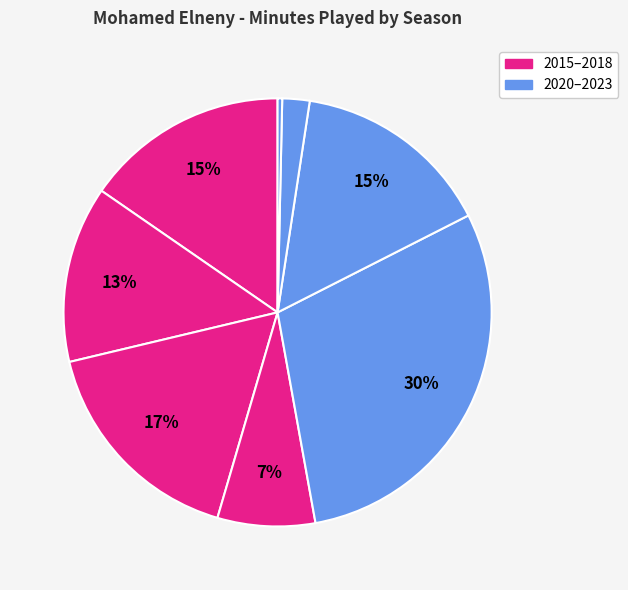

How many segments does this pie chart have?

8